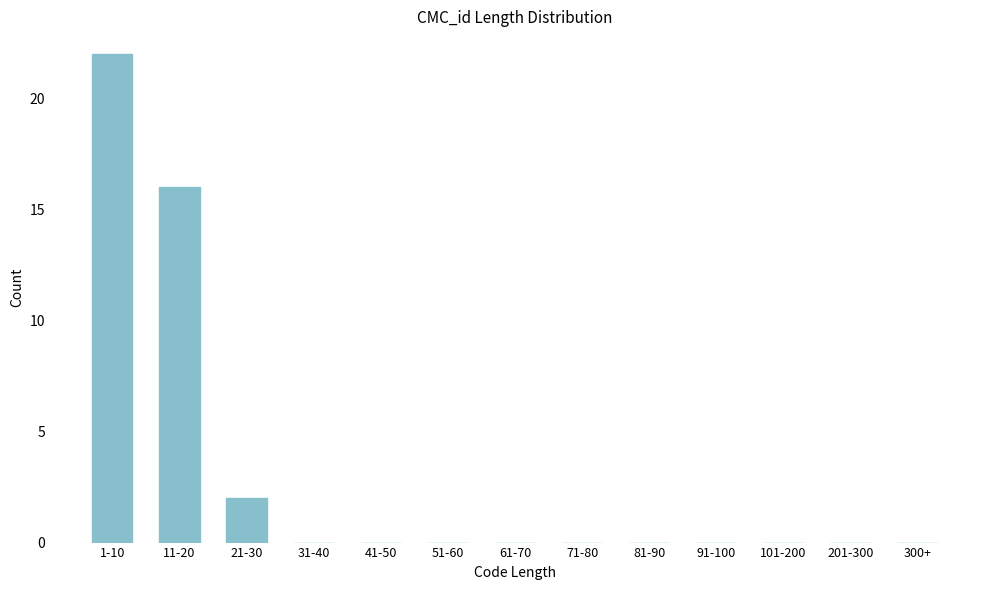

Reading right to left, list all the values displayed in this chart.

300+=0	201-300=0	101-200=0	91-100=0	81-90=0	71-80=0	61-70=0	51-60=0	41-50=0	31-40=0	21-30=2	11-20=16	1-10=22